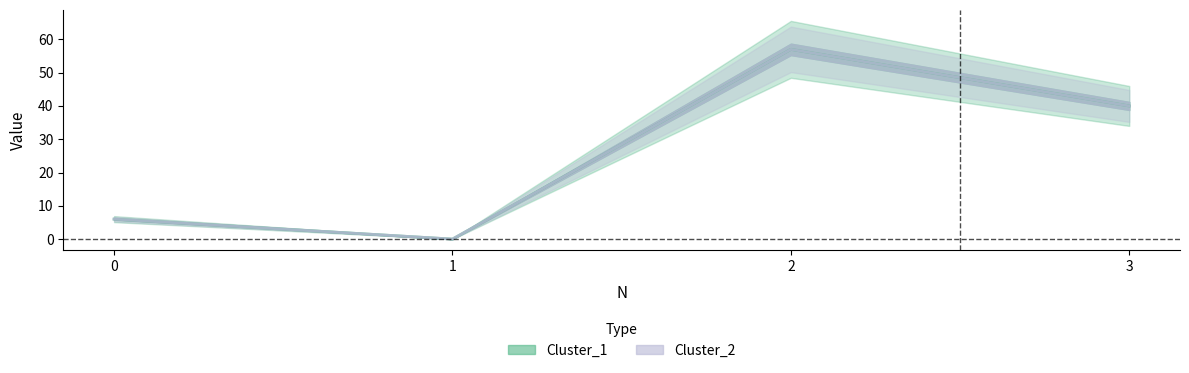

What is the difference between the maximum and minimum values in the Cluster_1 series?

57